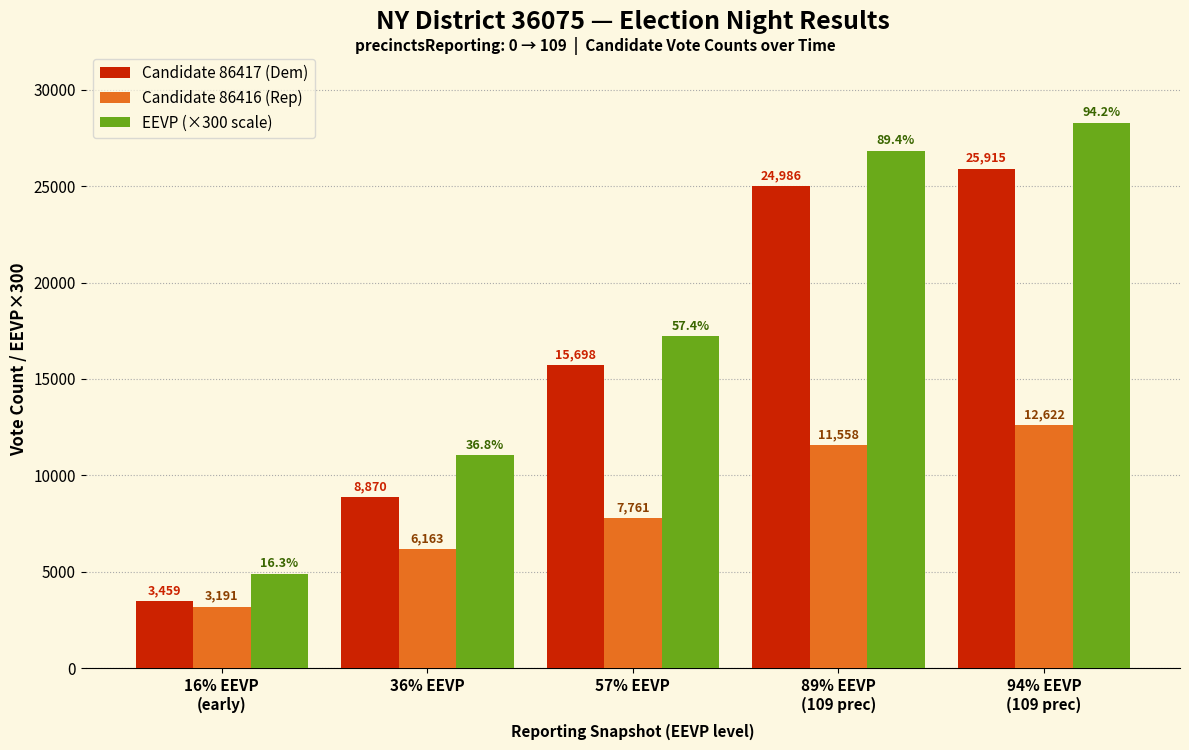

Which category has the lowest value in the Candidate 86416 (Rep) series?

16% EEVP
(early)